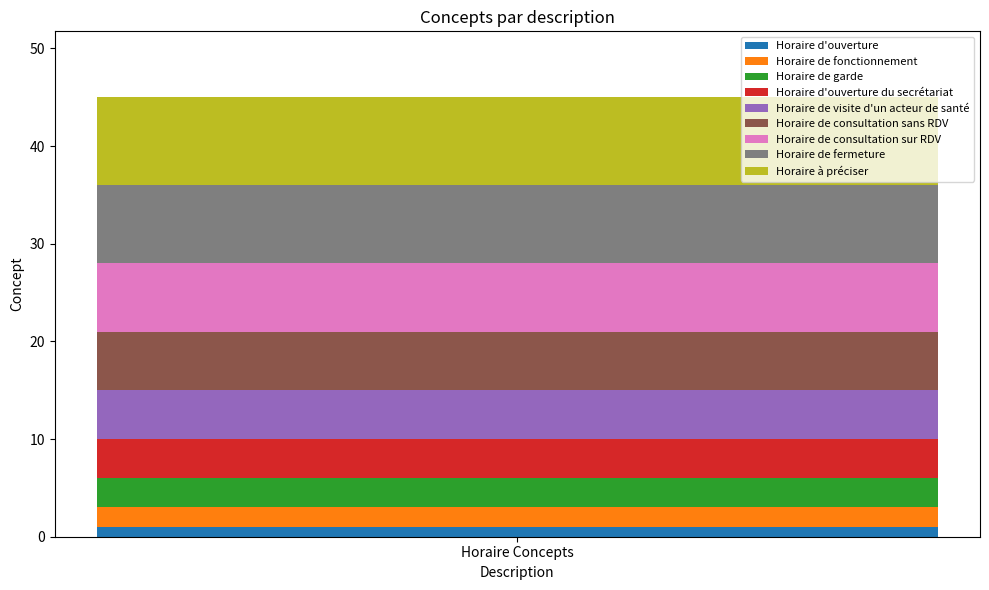

Reading right to left, what are the values for Horaire d'ouverture?

Horaire Concepts=1